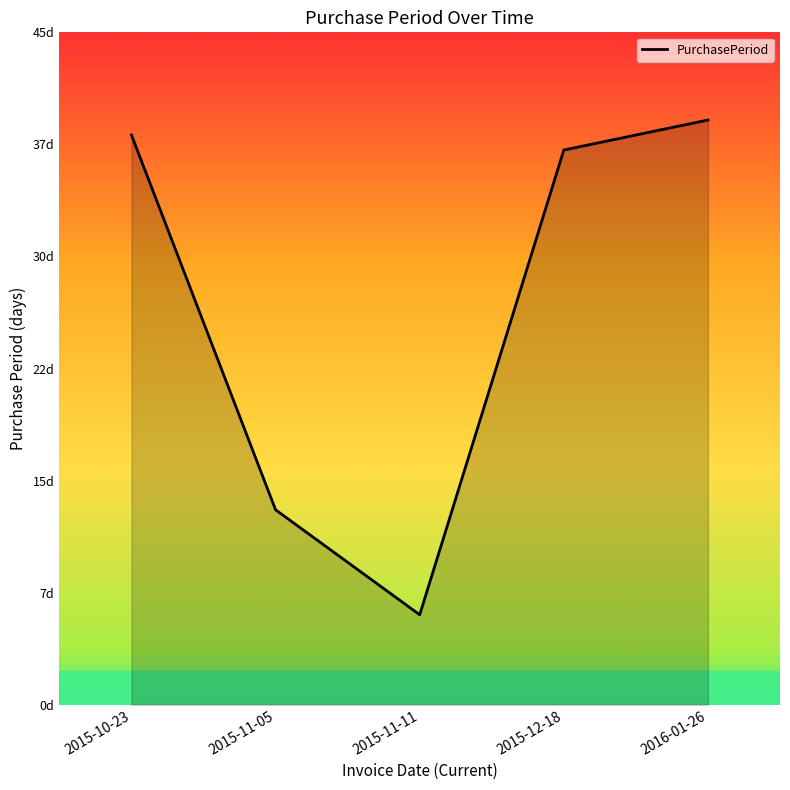

Does the chart have visible grid lines?

No